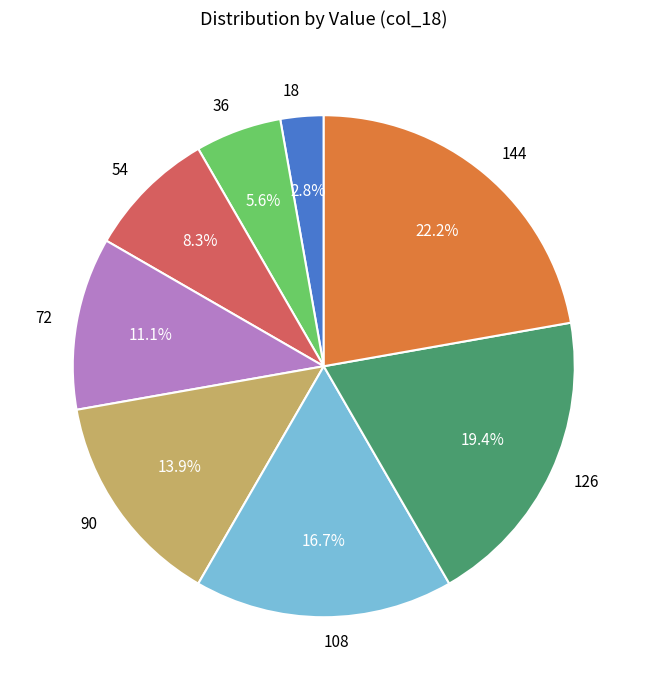

To the nearest percent, what is the difference between the largest and smallest slice percentages?

19%